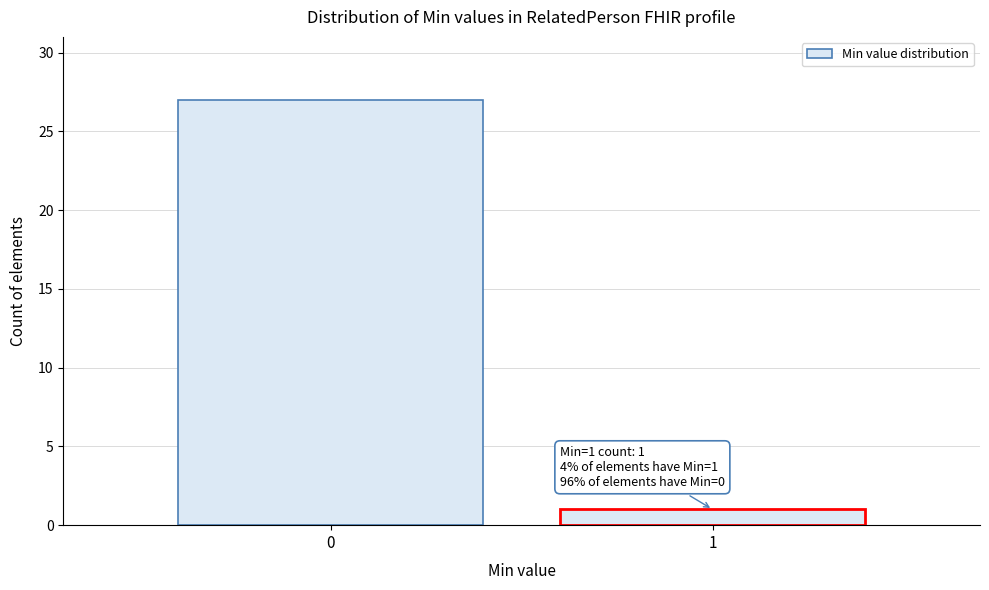

Reading right to left, extract all data points from this chart.

1	27